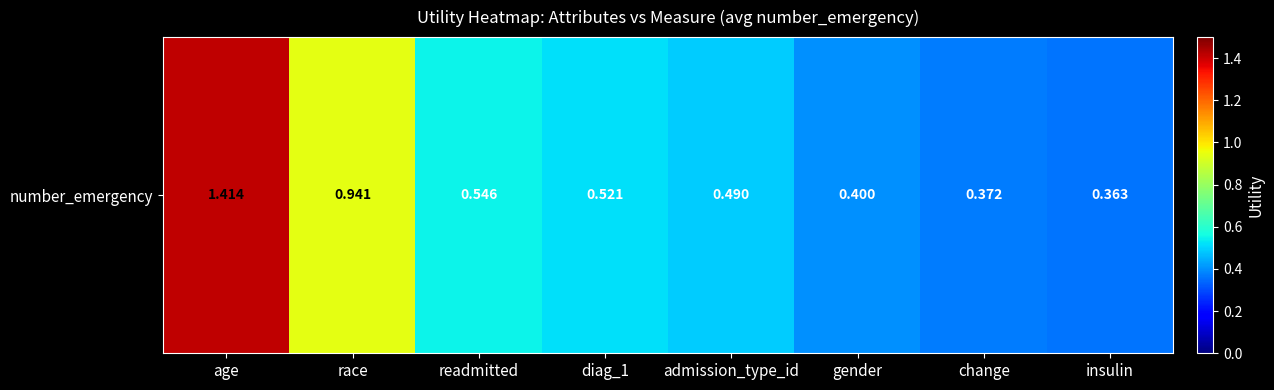

Between age and readmitted, which is larger?

age